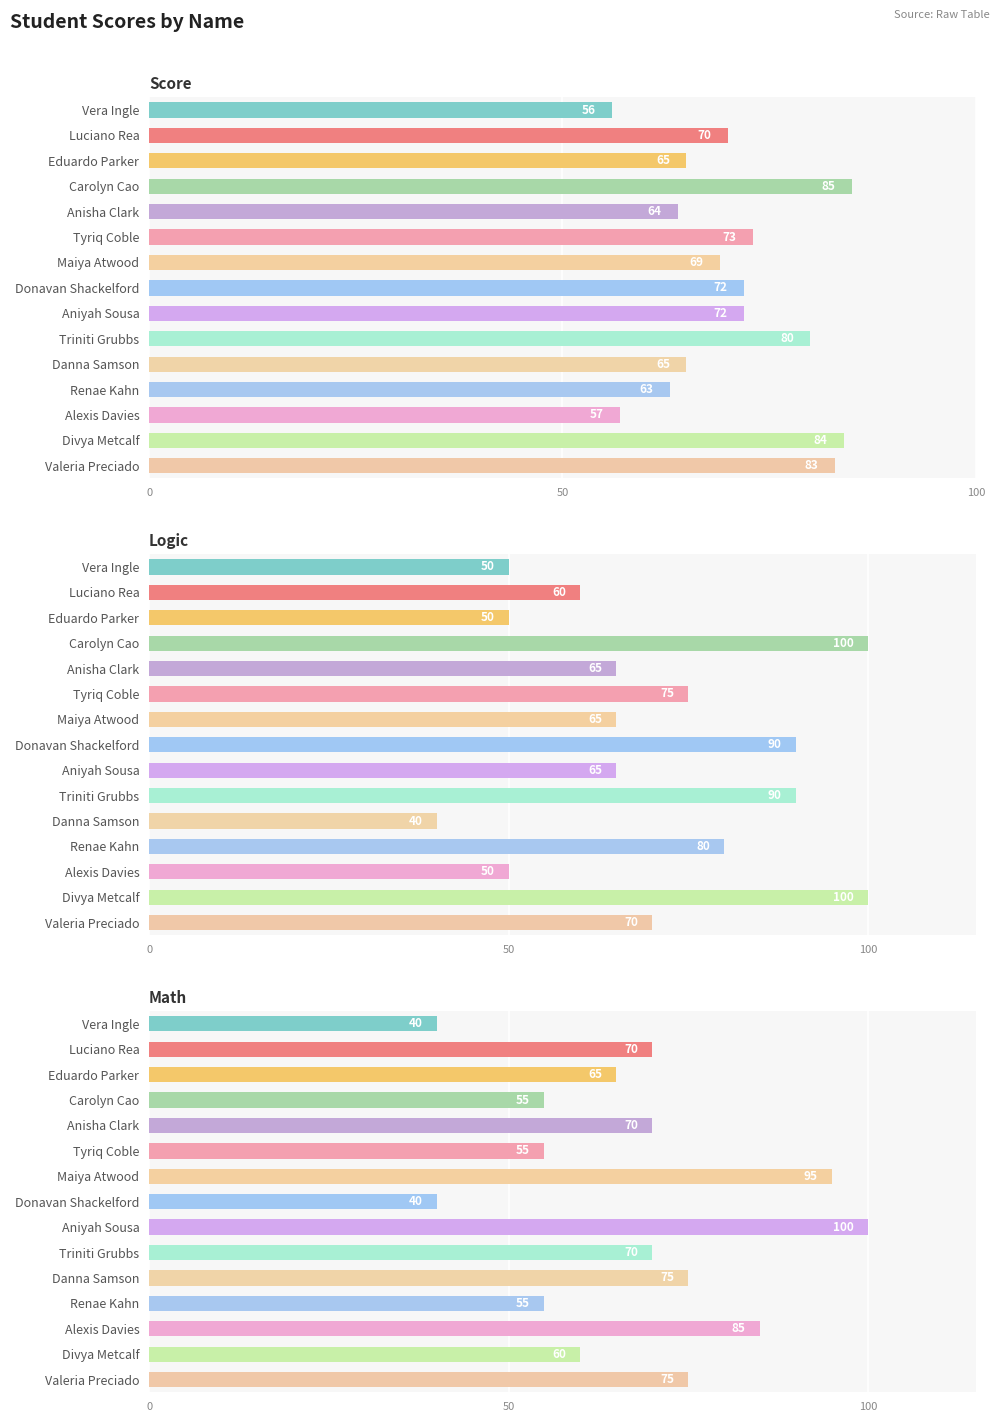

Is the value of Math at Anisha Clark greater than the value of Score at Tyriq Coble?

No